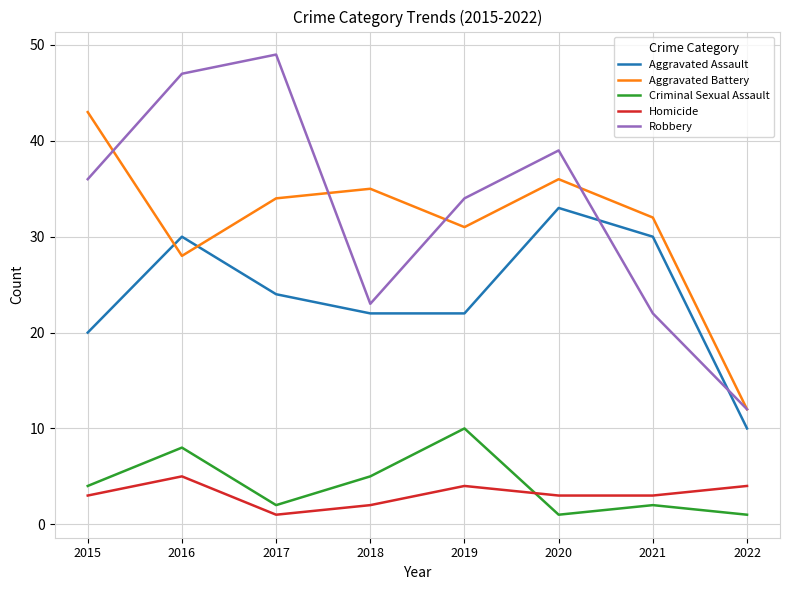

What is the lowest value of the Aggravated Assault series?

10